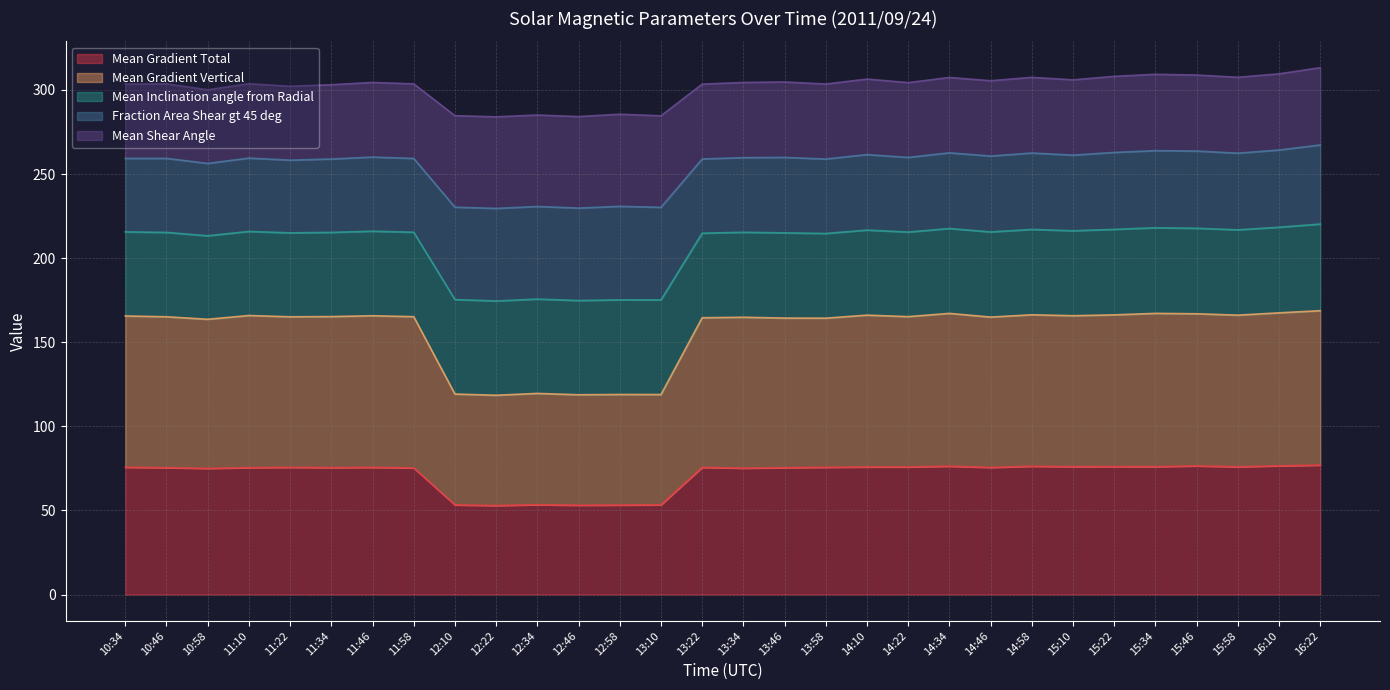

What is the total value across all series at 13:22?

303.4